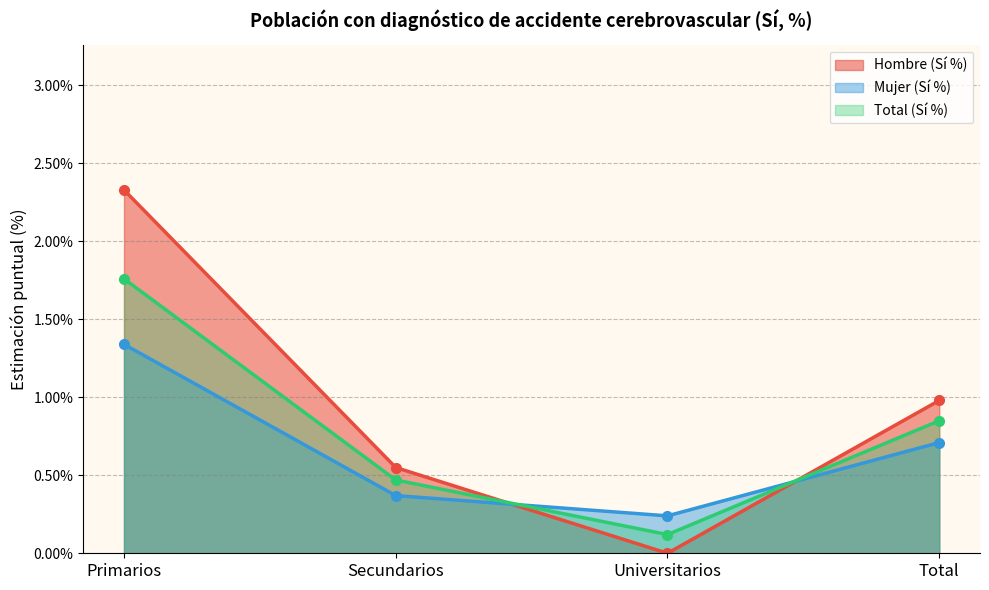

How many intersections are there between Mujer (Sí %) and Total (Sí %)?

2